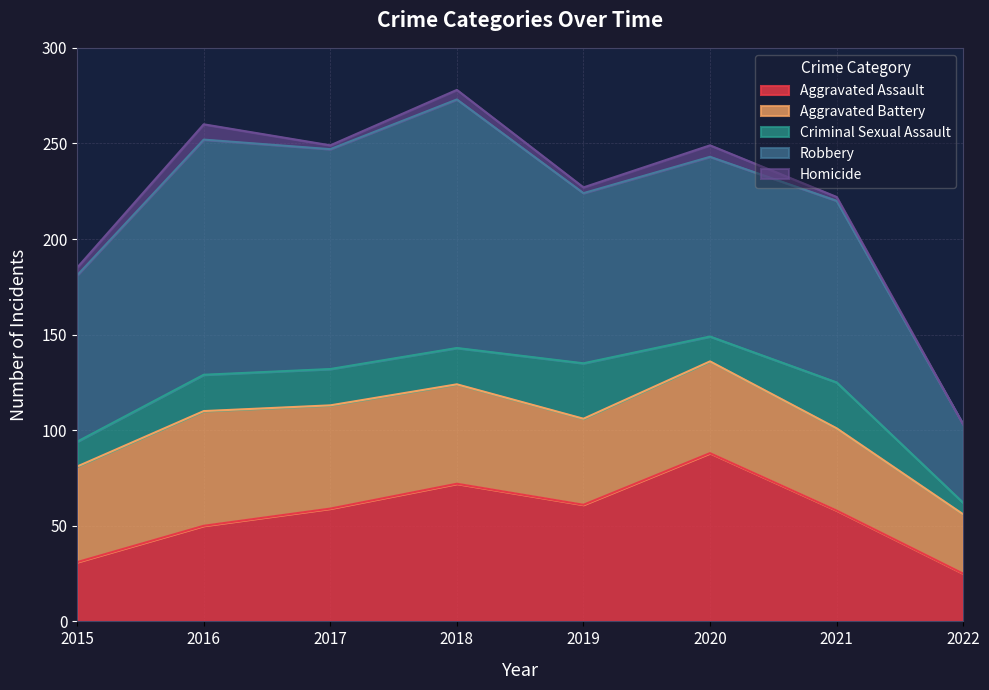

What is the average value of the Robbery series?

97